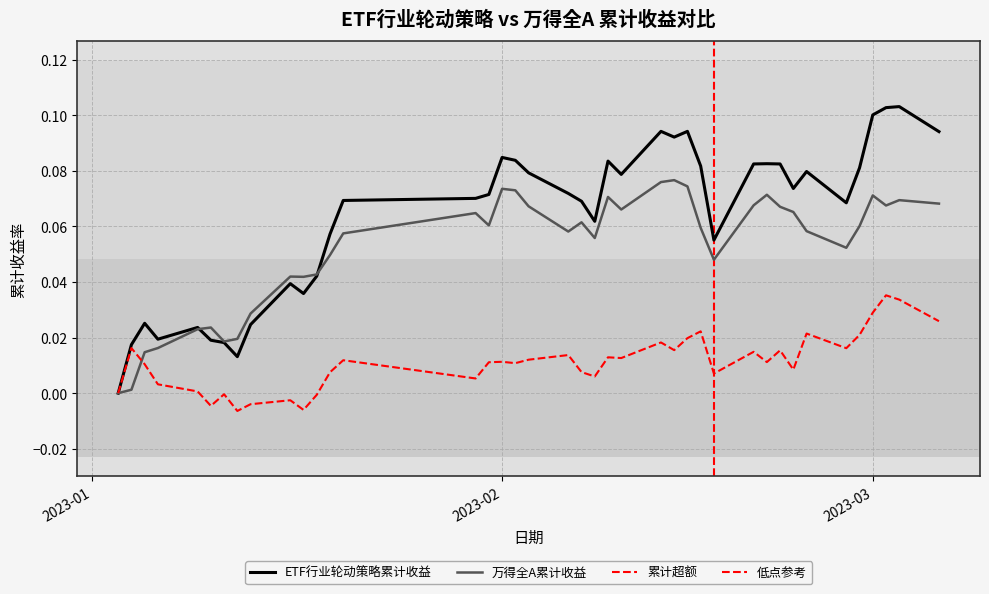

Is it true that 累计超额 equals 0.0 at 2023-01-09?

False